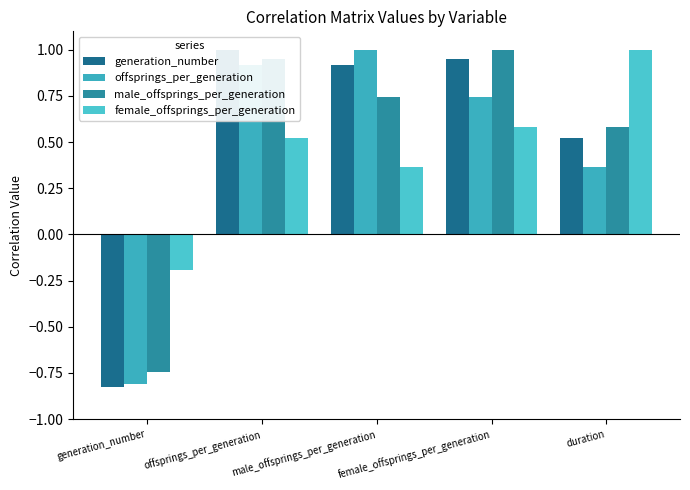

What is the total value across all series at duration?

2.5